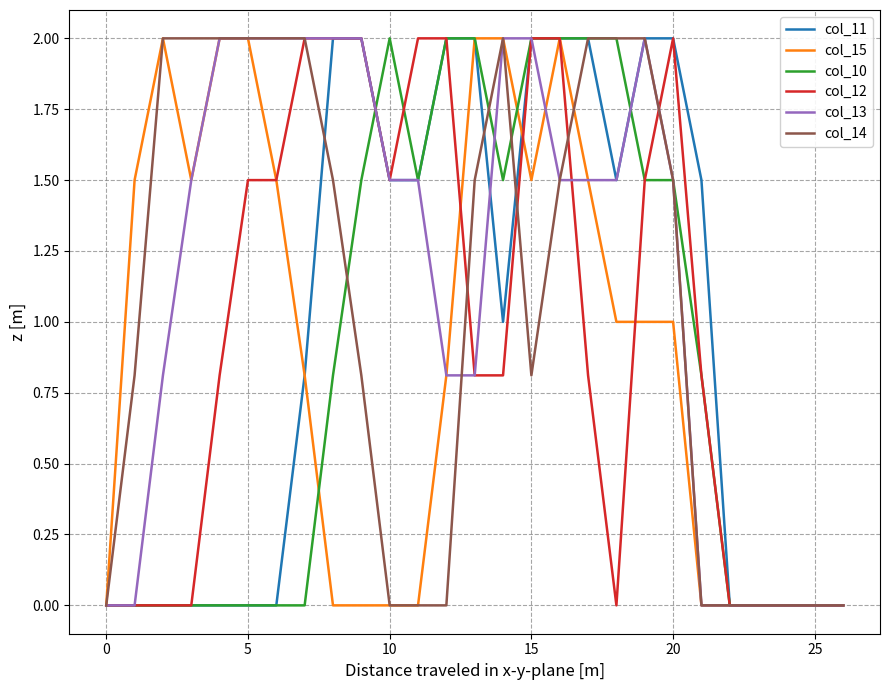

How many lines are shown in the chart?

6